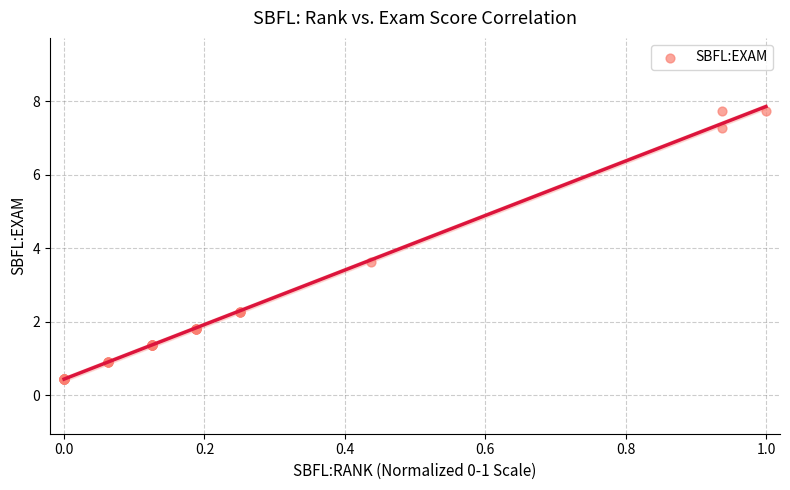

What Y value in the scatter plot is closest to 4?

3.6